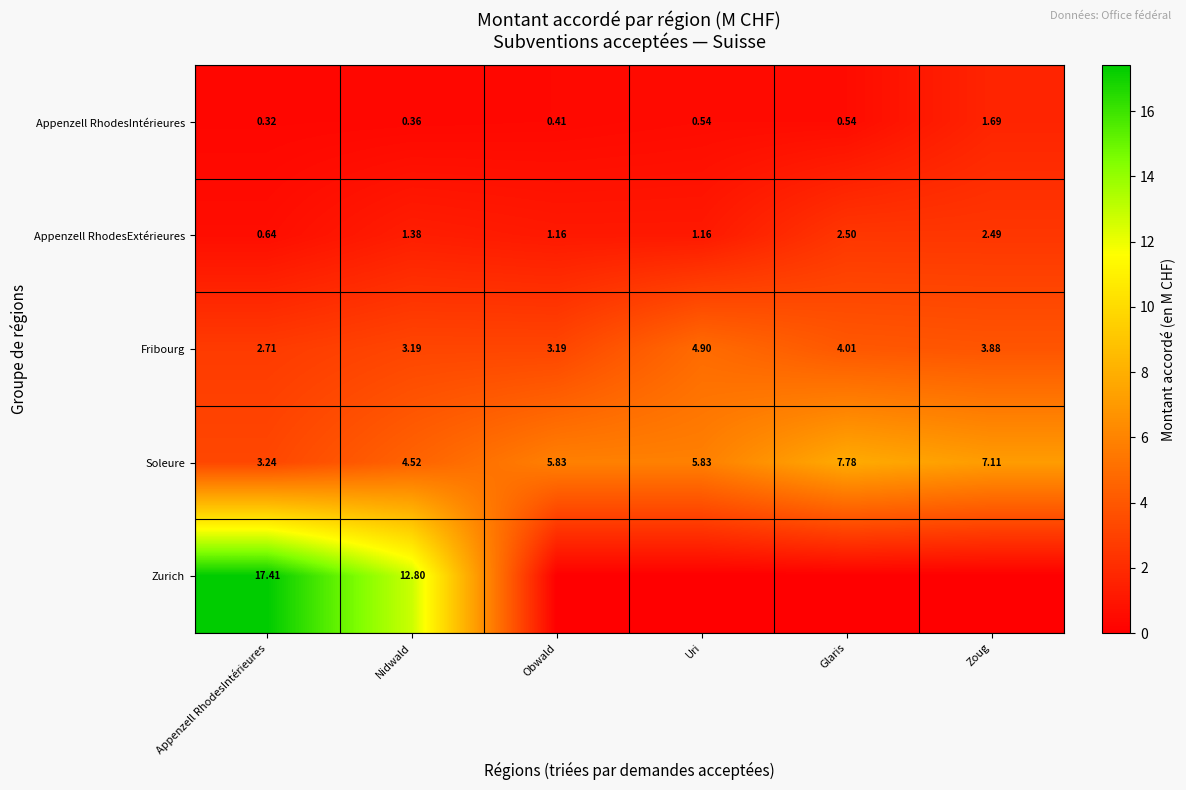

Which category has the highest value in the Soleure series?

Glaris